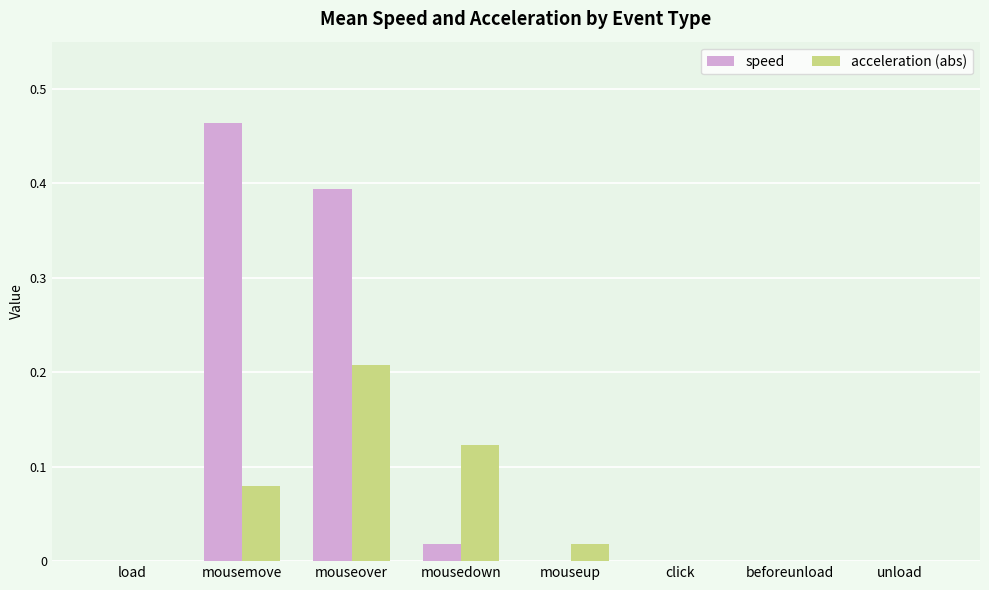

Which series has the largest total across all categories?

speed